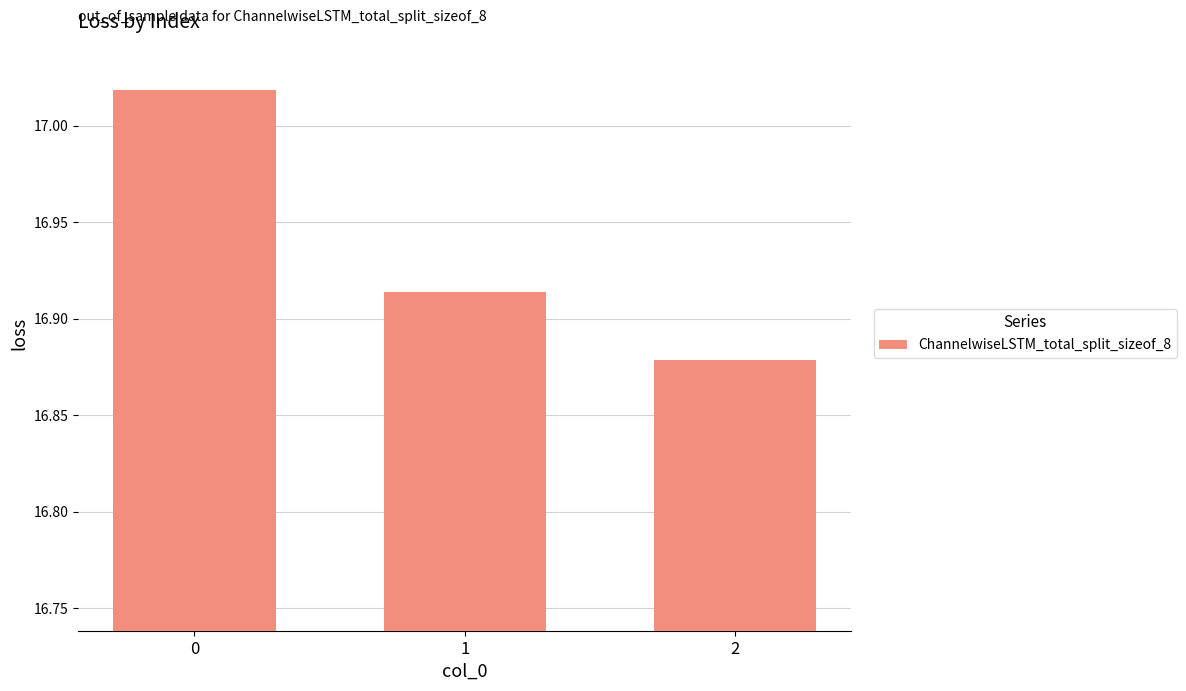

List the labels in order of value, largest first.

0, 1, 2